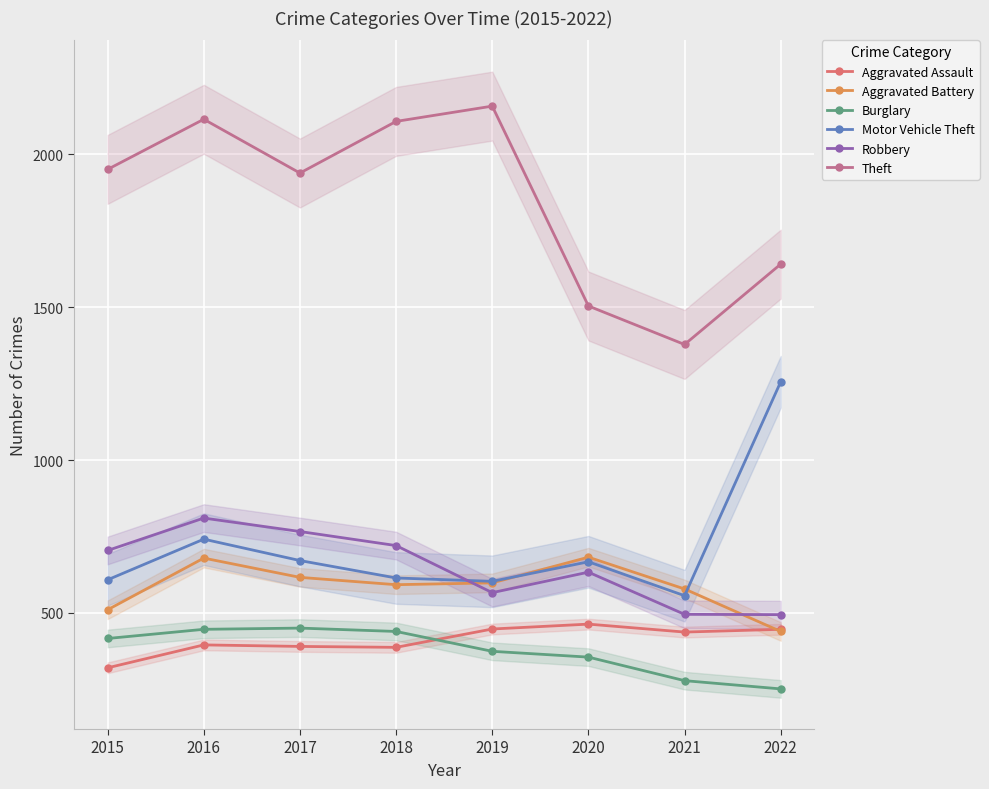

Which series has the largest total across all categories?

Theft